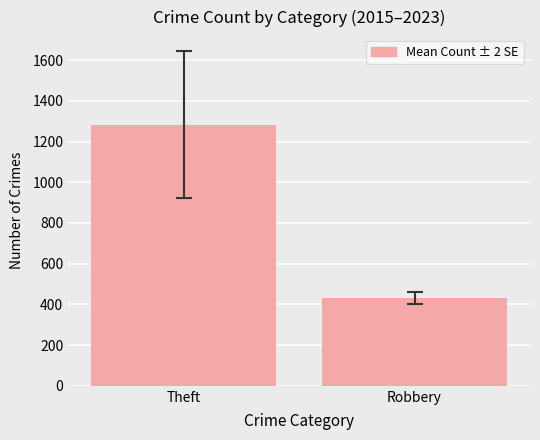

What is the label of the 2nd bar from the left?

Robbery